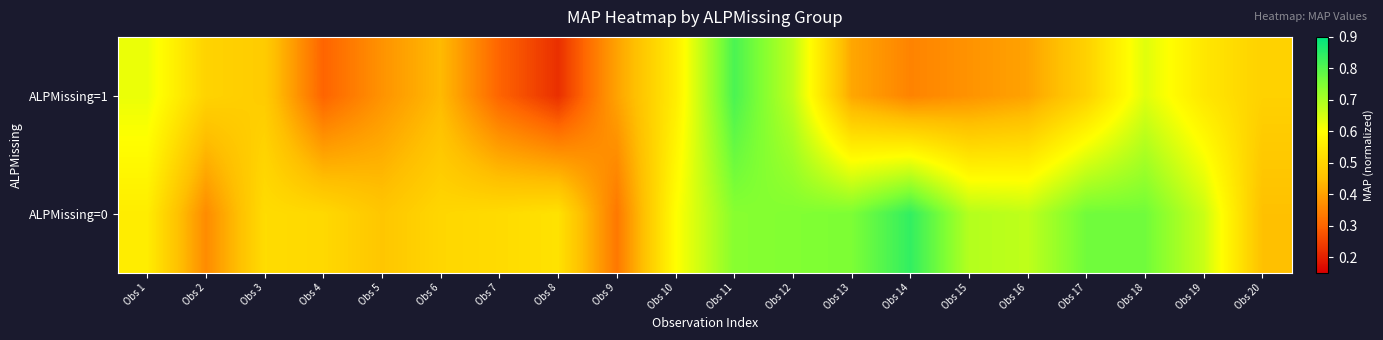

Rank the series by their average value, from lowest to highest.

ALPMissing=1, ALPMissing=0